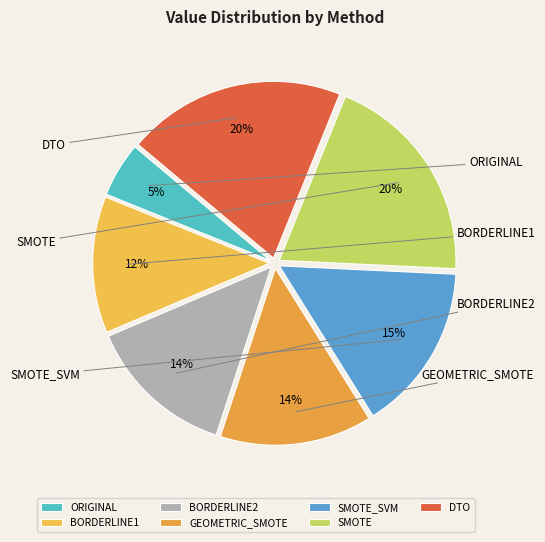

To the nearest percent, what is the average slice percentage?

14%